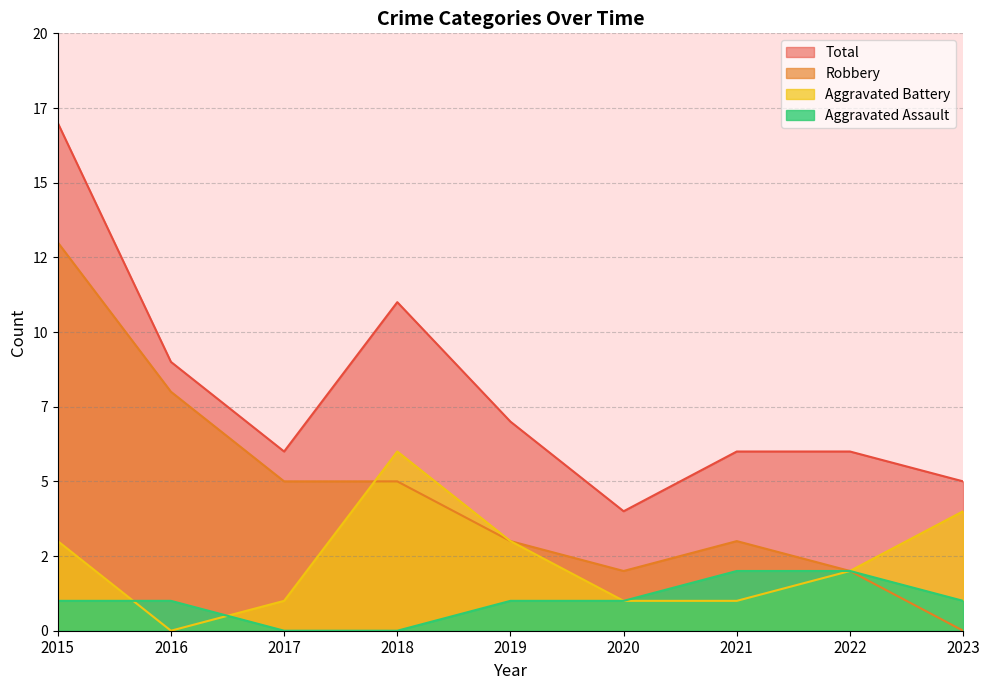

At which category does the chart reach its peak across all series?

2015